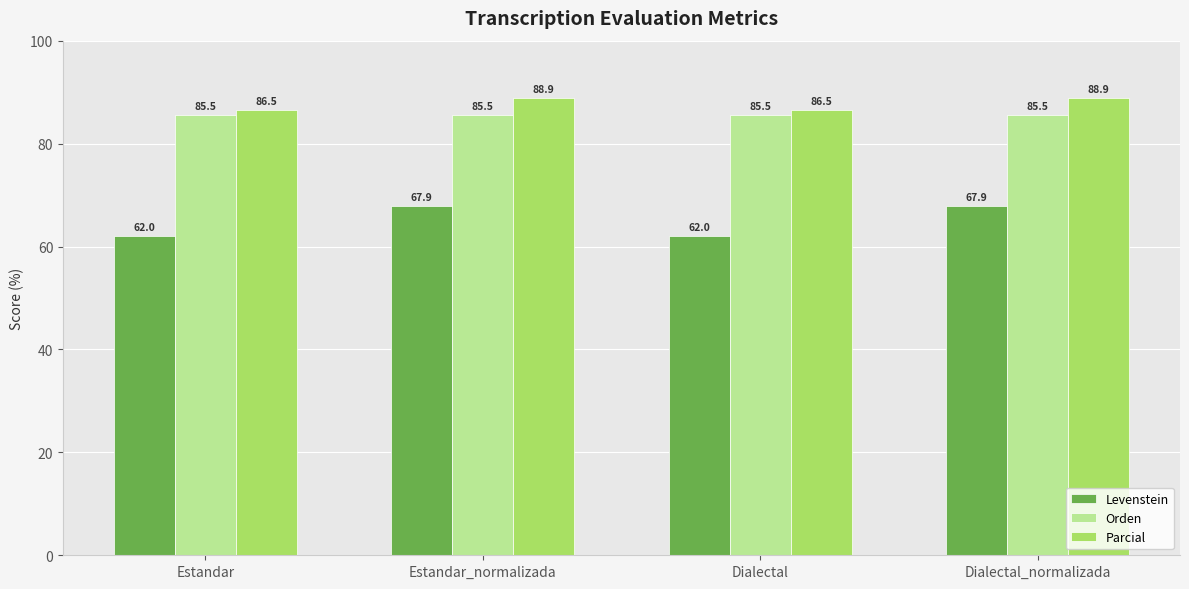

Reading left to right, transcribe all the data shown in this chart.

Levenstein: 62.0	67.9	62.0	67.9
Orden: 85.5	85.5	85.5	85.5
Parcial: 86.5	88.9	86.5	88.9